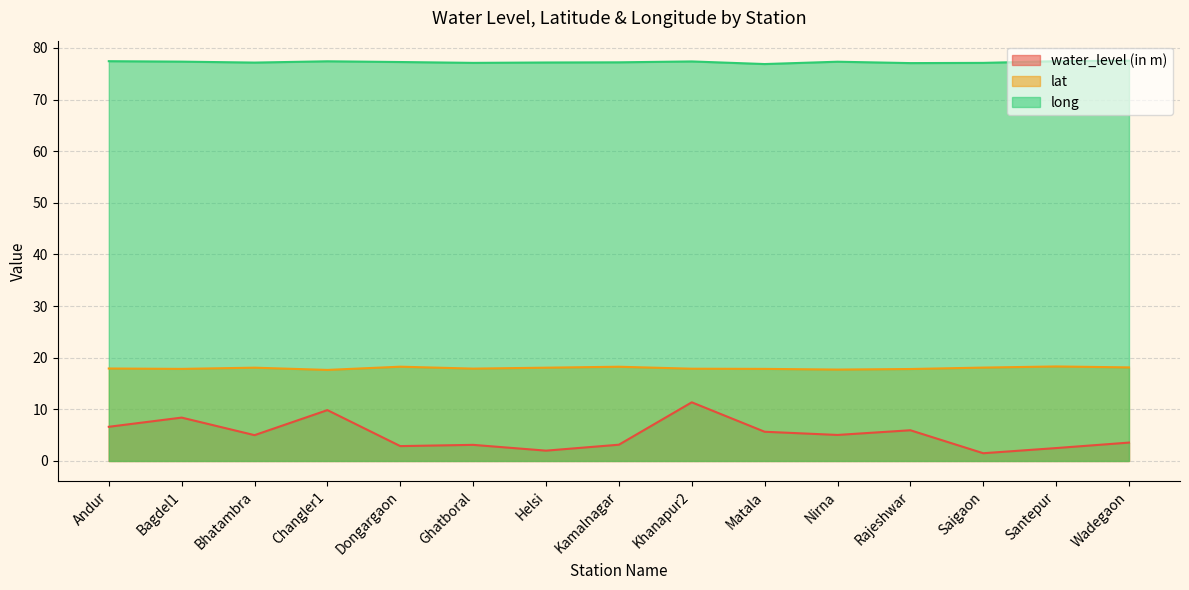

At which category is the sum across all series the highest?

Khanapur2